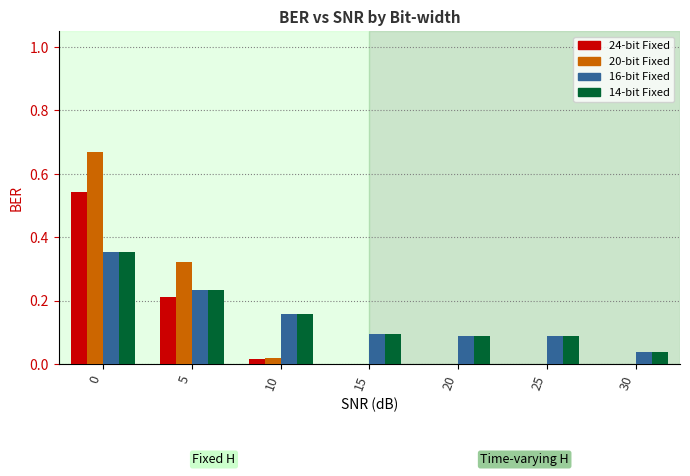

Is it true that 20-bit Fixed equals 0.0 at 20?

True